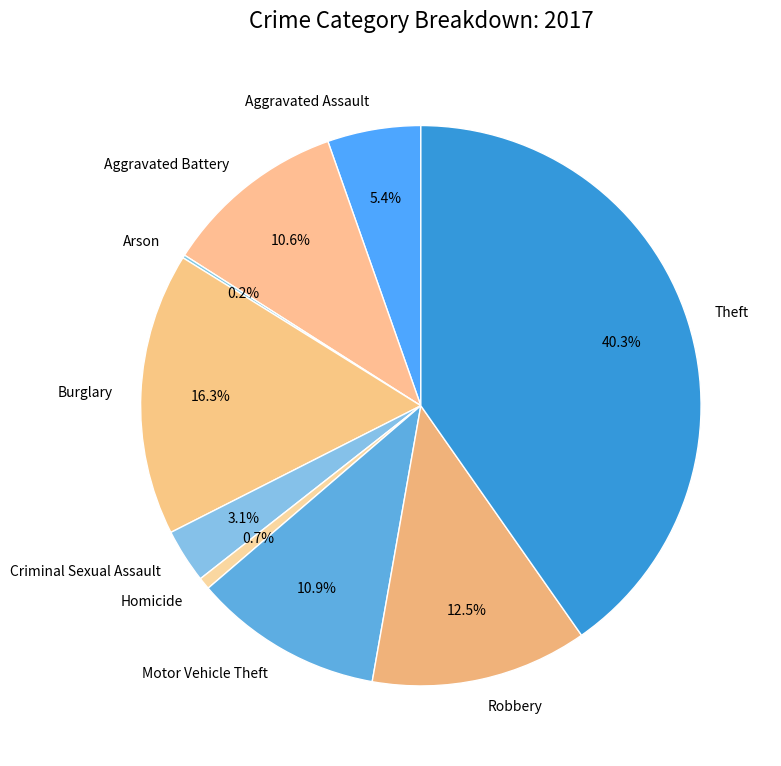

Which slice is the largest?

Theft